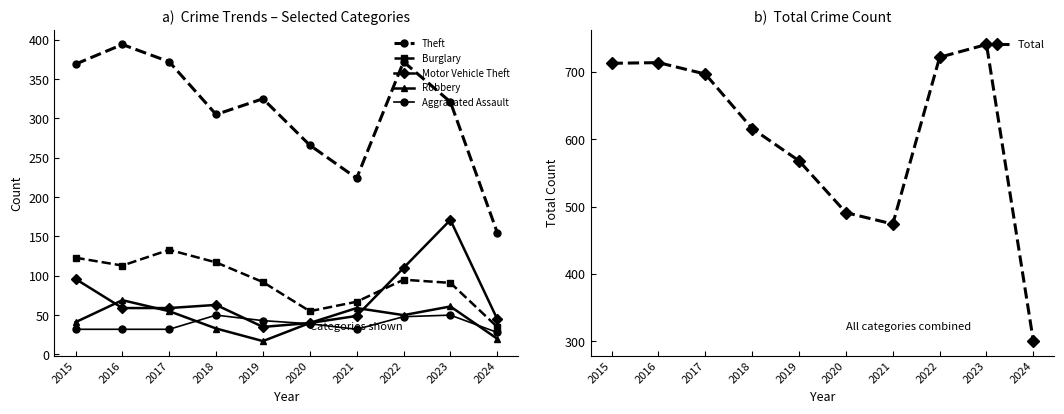

How many lines are shown in the chart?

6